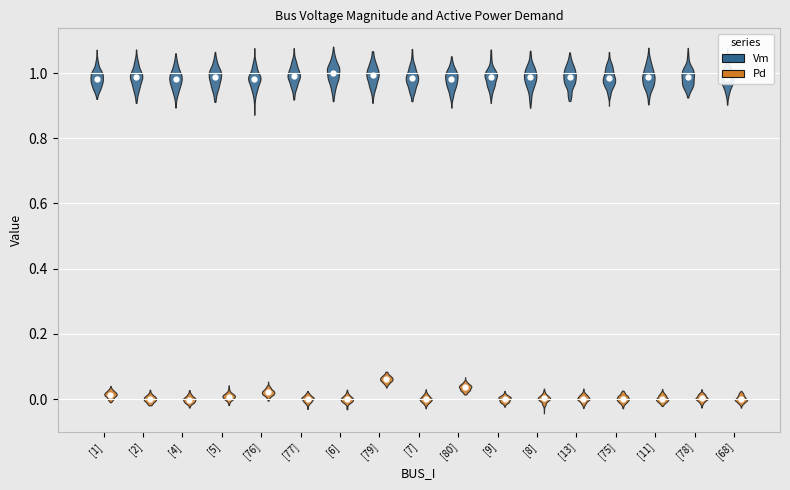

At how many categories does at least one series exceed 0?

17